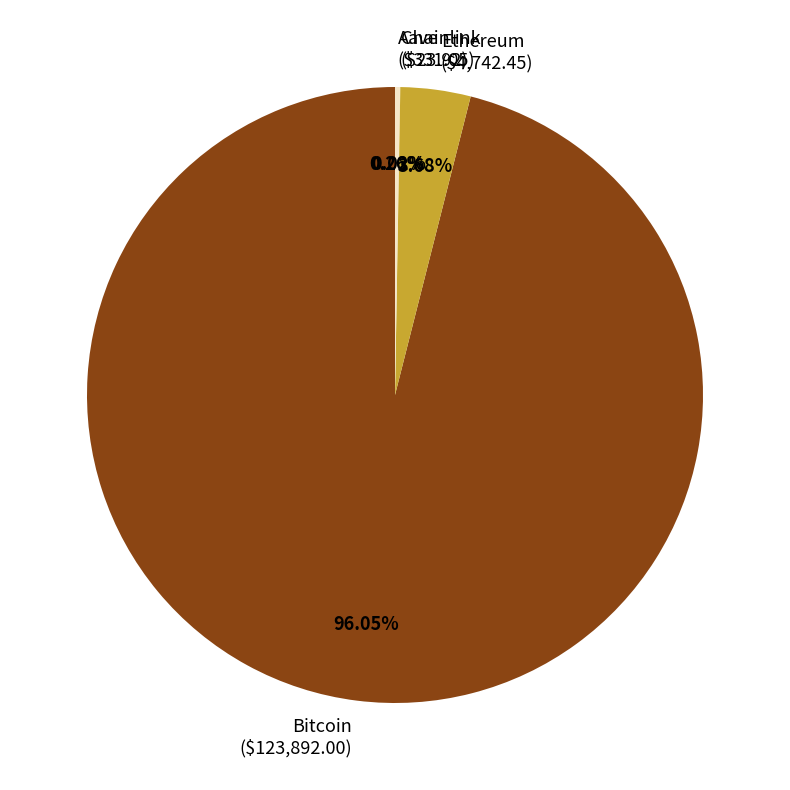

Does Bitcoin ($123,892.00) represent more than half of the total?

Yes